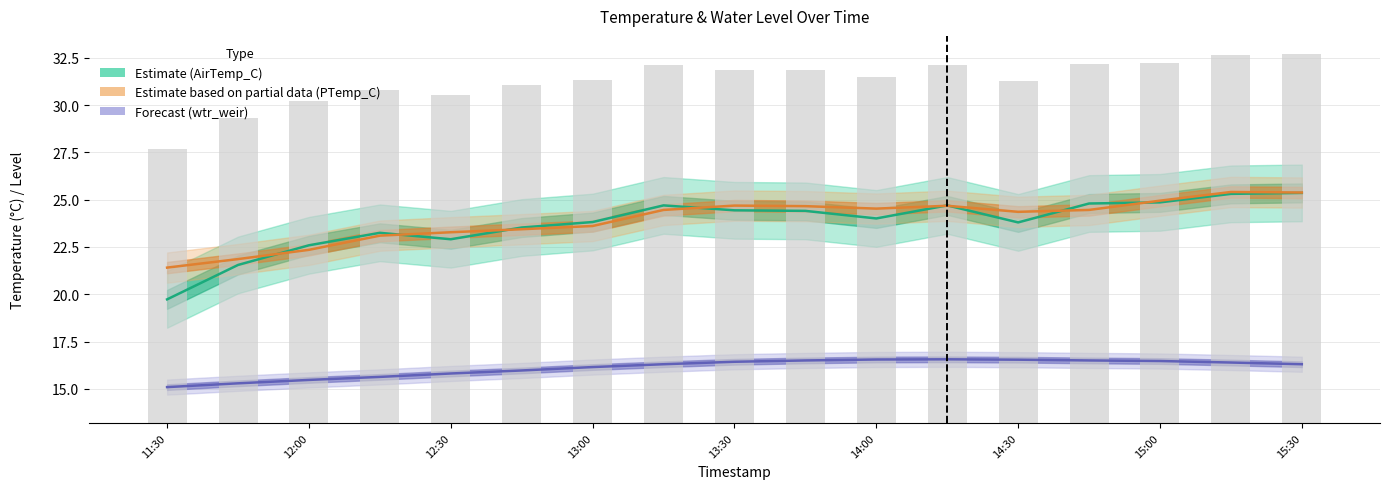

Does the chart contain any negative values?

No